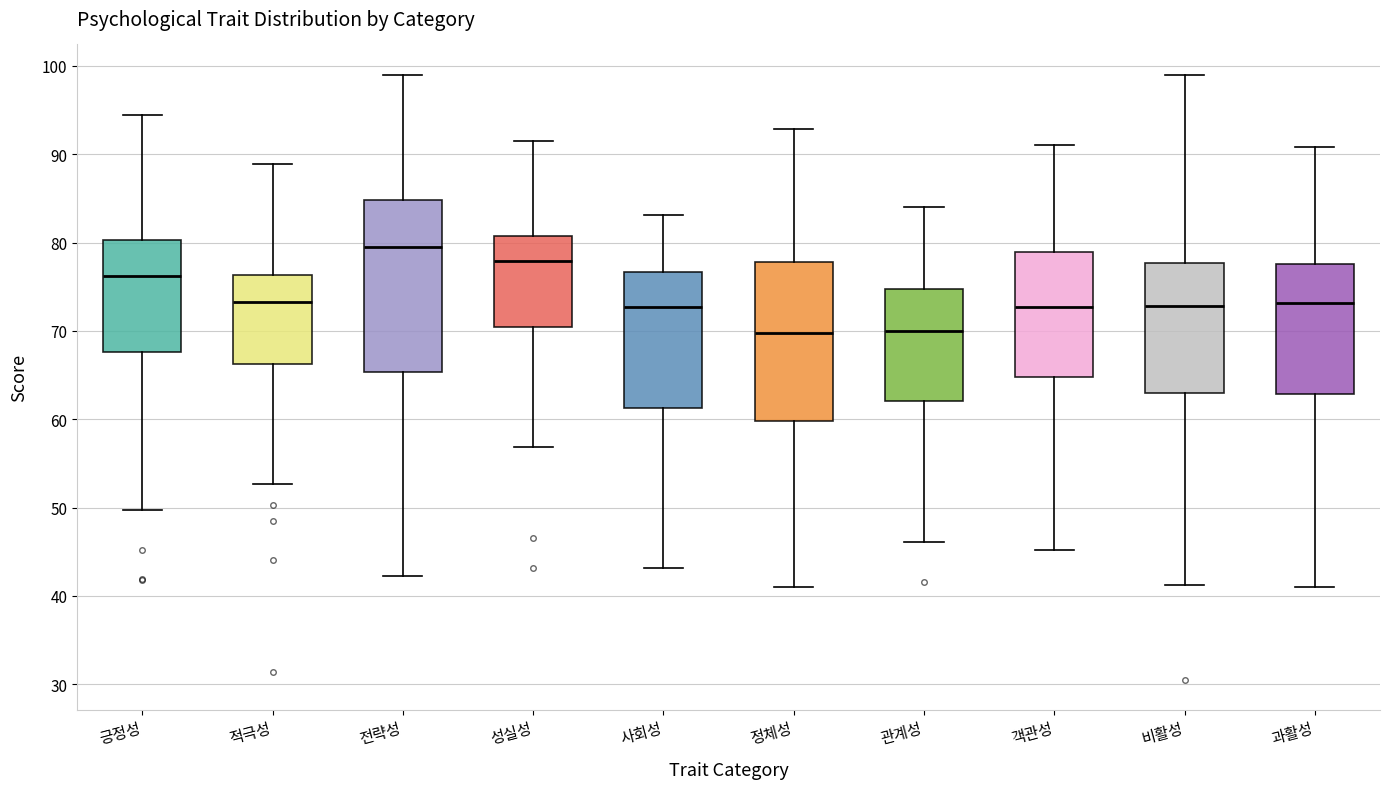

Comparing the boxes themselves (not the whiskers), which one is the tallest?

전략성